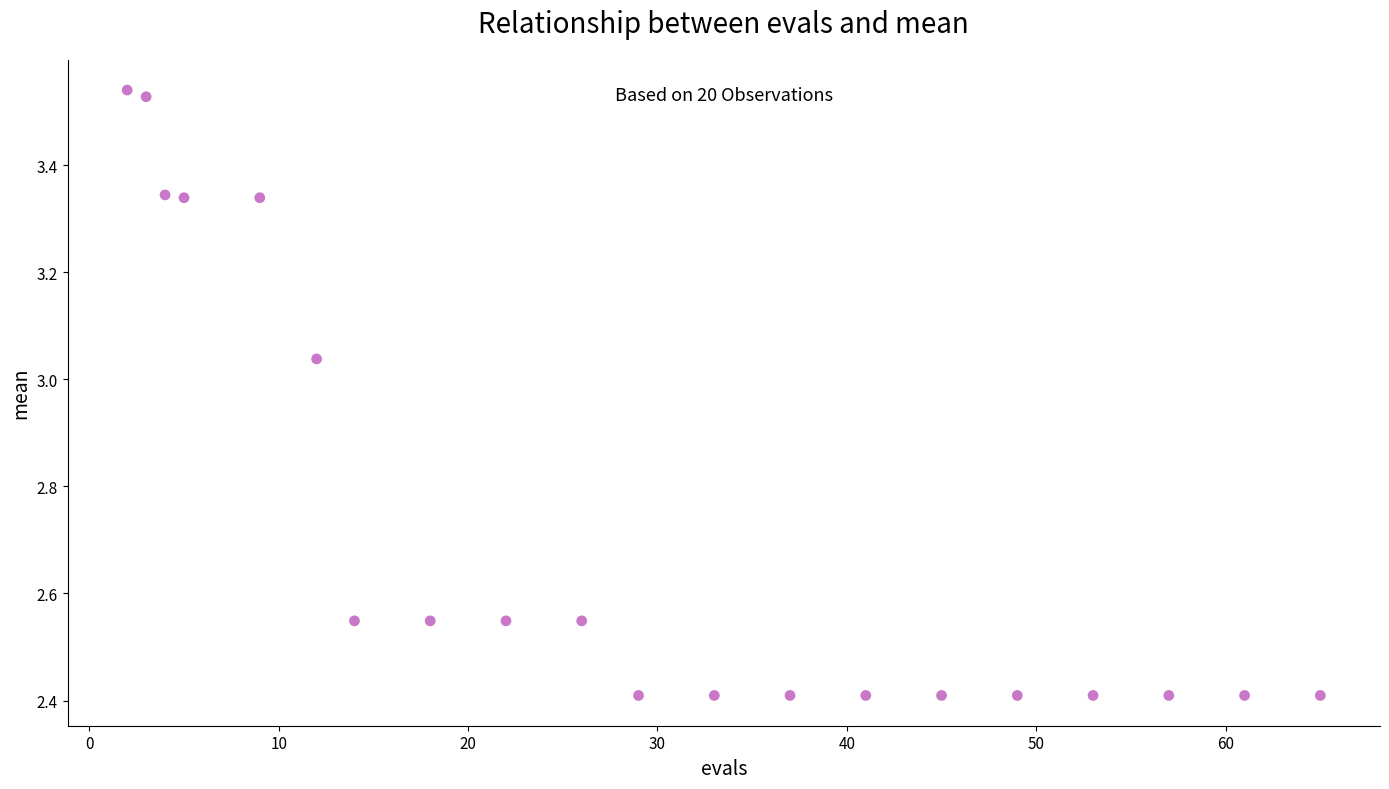

What is the range of Y values (max minus min)?

1.1